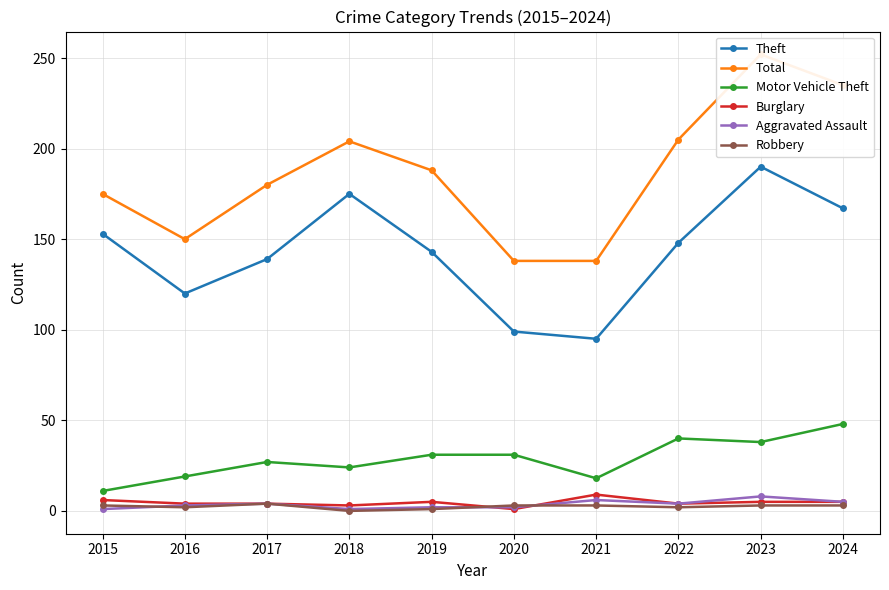

At which category is the sum across all series the highest?

2023